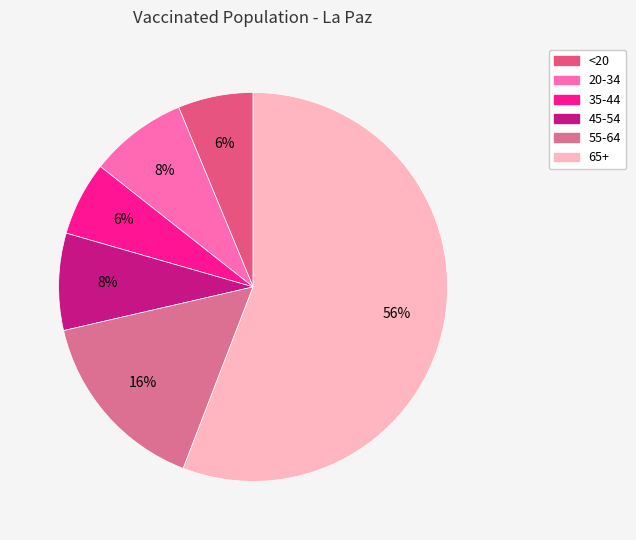

Combined, do 55-64 and 35-44 account for over 50%?

No